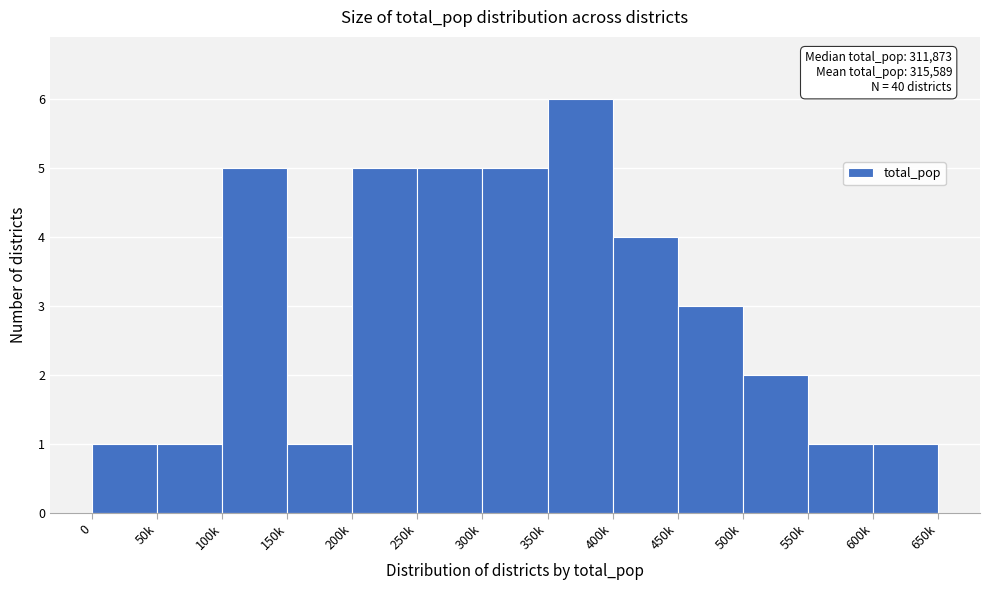

Reading right to left, what are all the values shown in this chart?

1	1	2	3	4	6	5	5	5	1	5	1	1